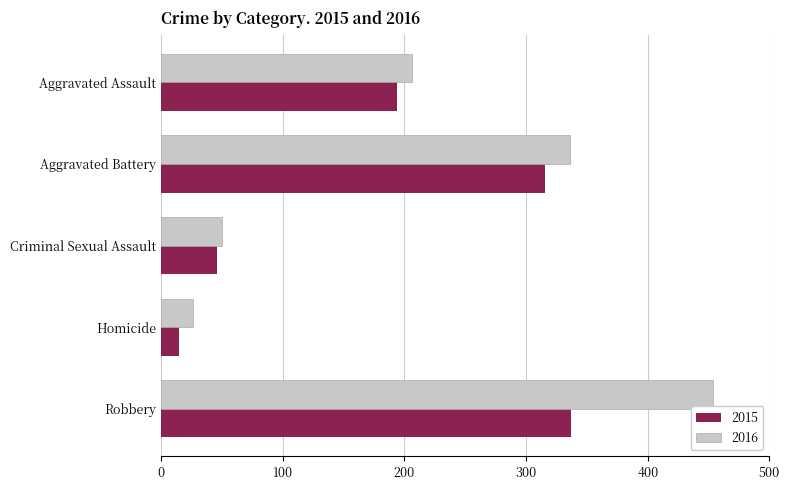

What is the average value of the 2015 series?

182